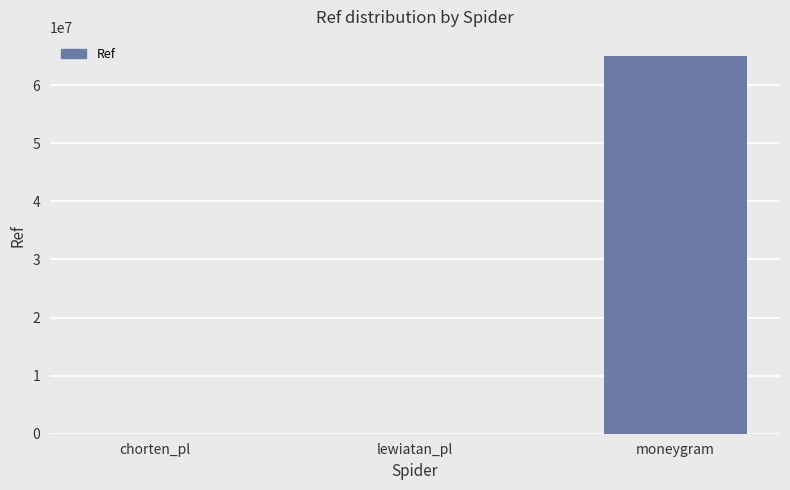

How many data points does each series have?

3